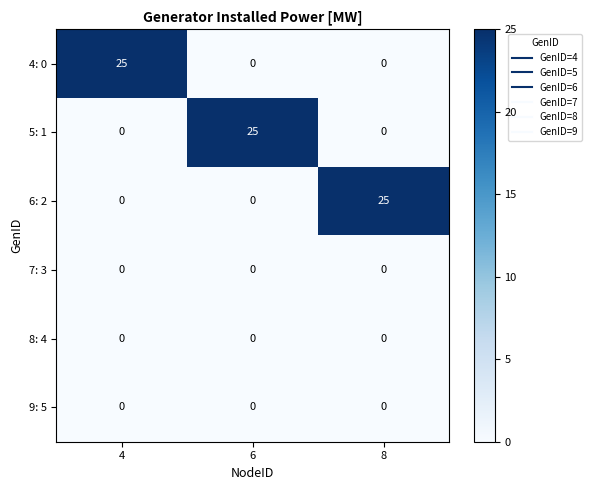

What is the sum of all 5: 1 values?

25